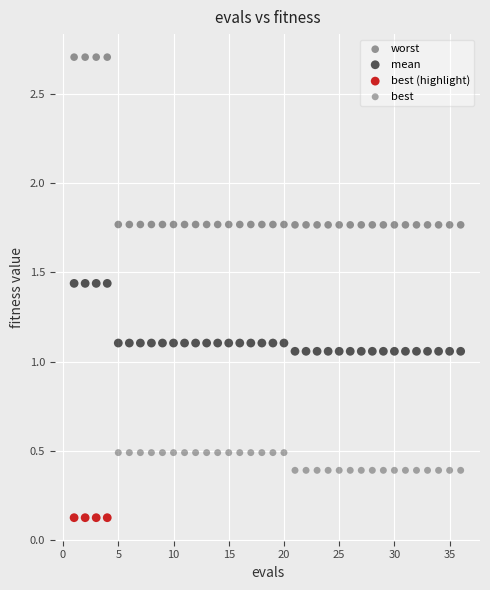

Which series reaches the minimum Y coordinate?

best (highlight)